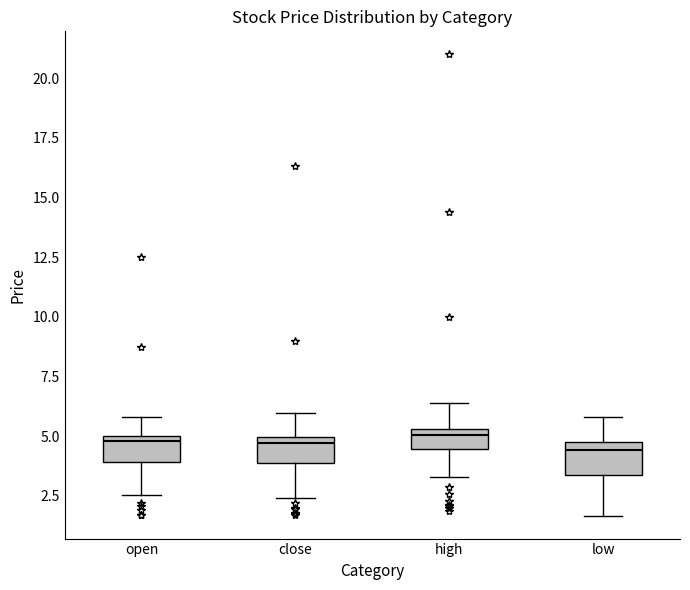

Reading left to right, transcribe this box plot: for each box, give where its median line is, the range the box spans, and where its two whiskers end, as read against the y-axis. The values are not printed on the chart, so give them approximately, as read against the axis.

open: median 5.0 (just below the box's upper edge), box 4.0 to 5.0, whiskers 2.5 to 6.0
close: median 4.5, box 4.0 to 5.0, whiskers 2.5 to 6.0
high: median 5.0, box 4.5 to 5.5, whiskers 3.5 to 6.5
low: median 4.5, box 3.5 to 5.0, whiskers 1.5 to 6.0